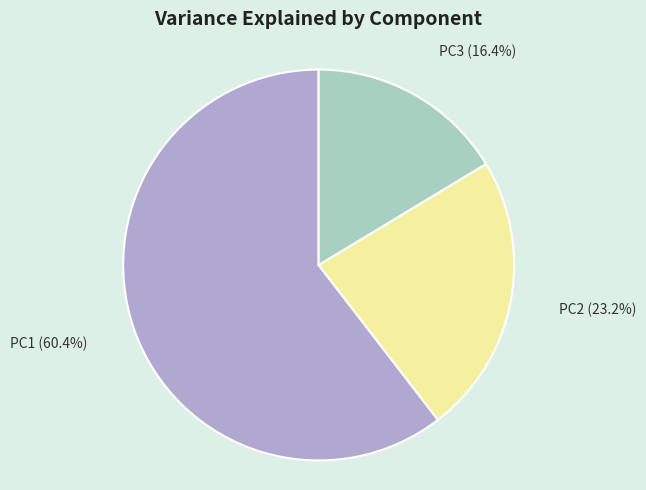

Is it true that PC2 is 23% of the pie?

True